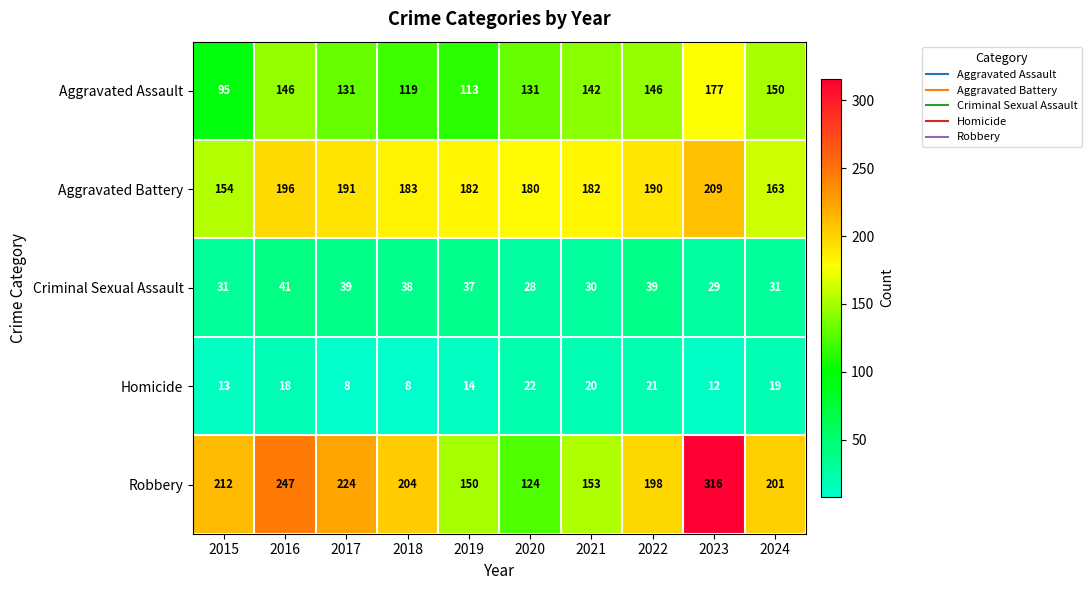

Which series has the largest total across all categories?

Robbery